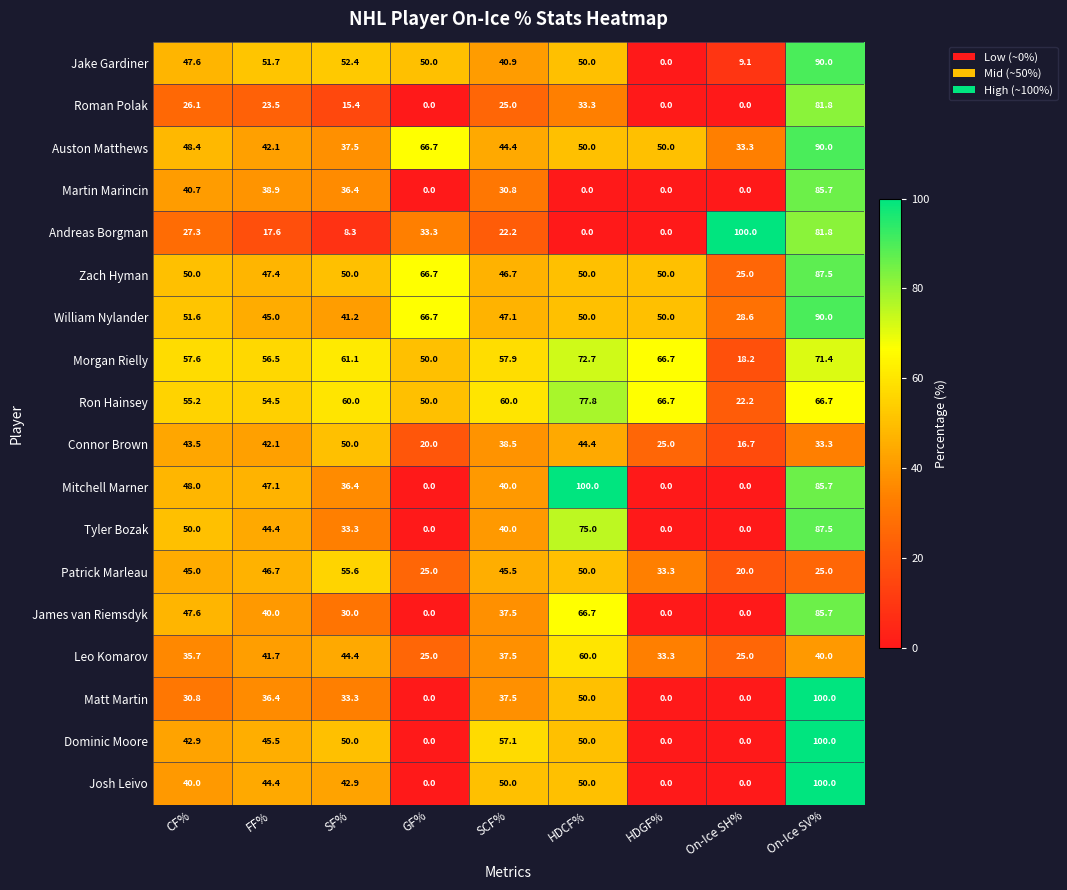

Is it true that Andreas Borgman equals 68.3 at HDCF%?

False